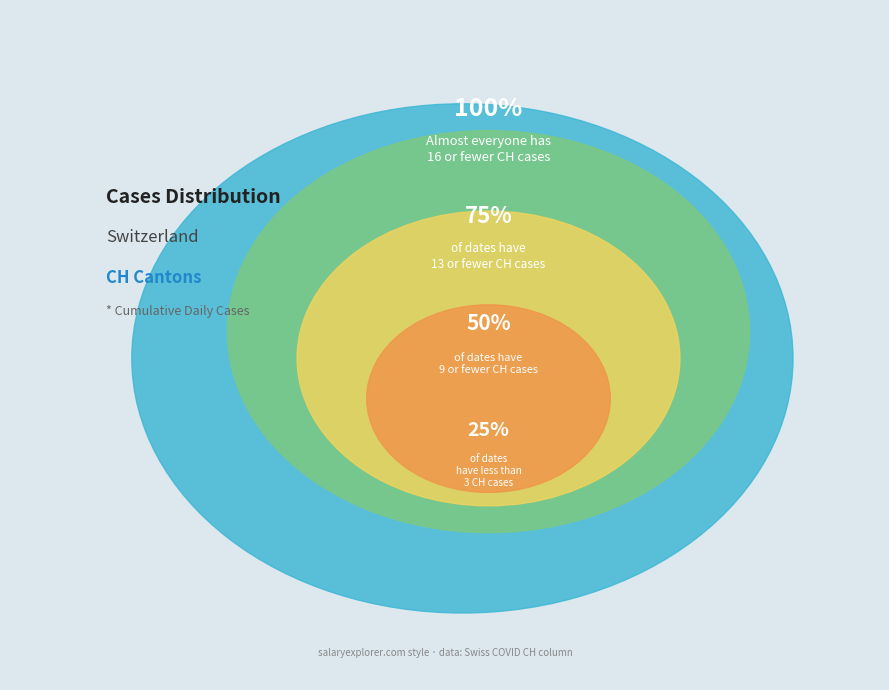

True or false: 2020-06-23 accounts for 10% of the total.

False